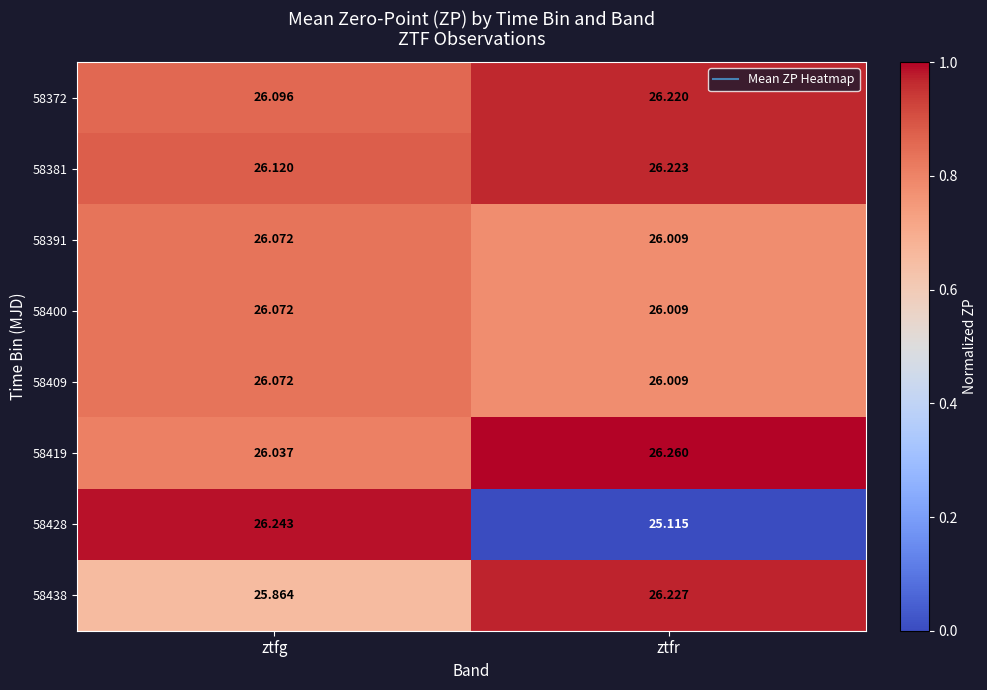

Rank the categories by 58381 value from lowest to highest.

ztfg, ztfr